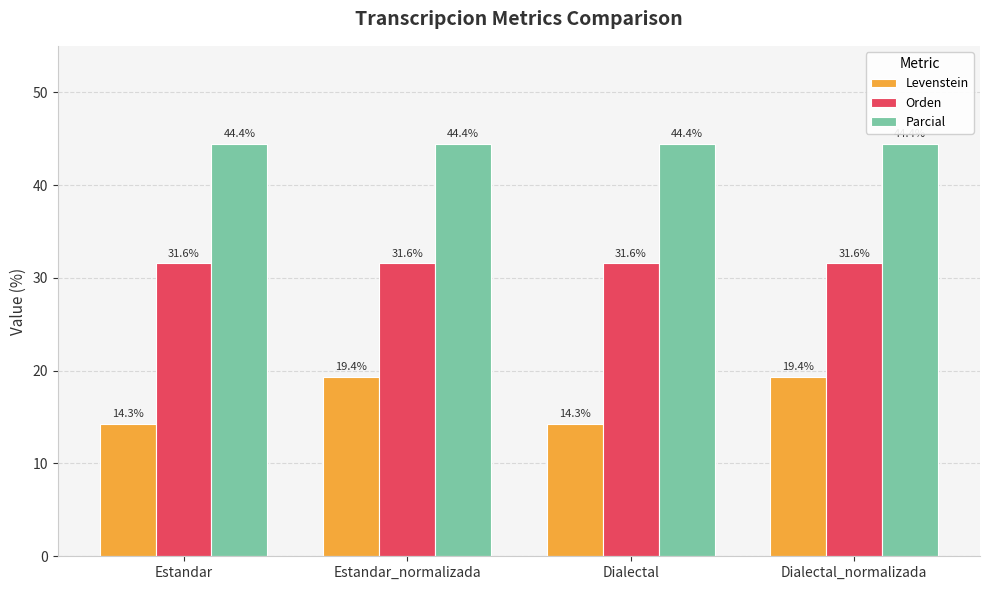

Reading left to right, what are all the values shown in this chart?

Levenstein: 14.3	19.4	14.3	19.4
Orden: 31.6	31.6	31.6	31.6
Parcial: 44.4	44.4	44.4	44.4